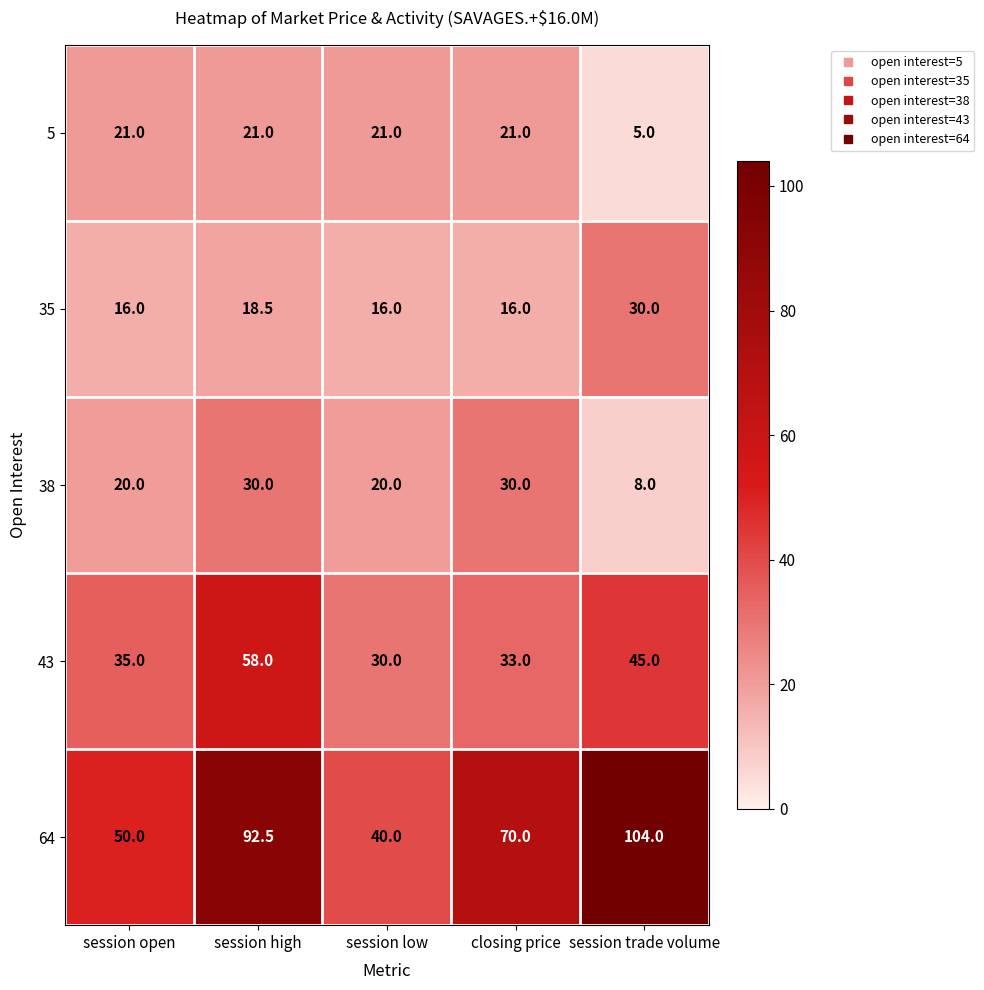

At how many categories does at least one series exceed 59?

3